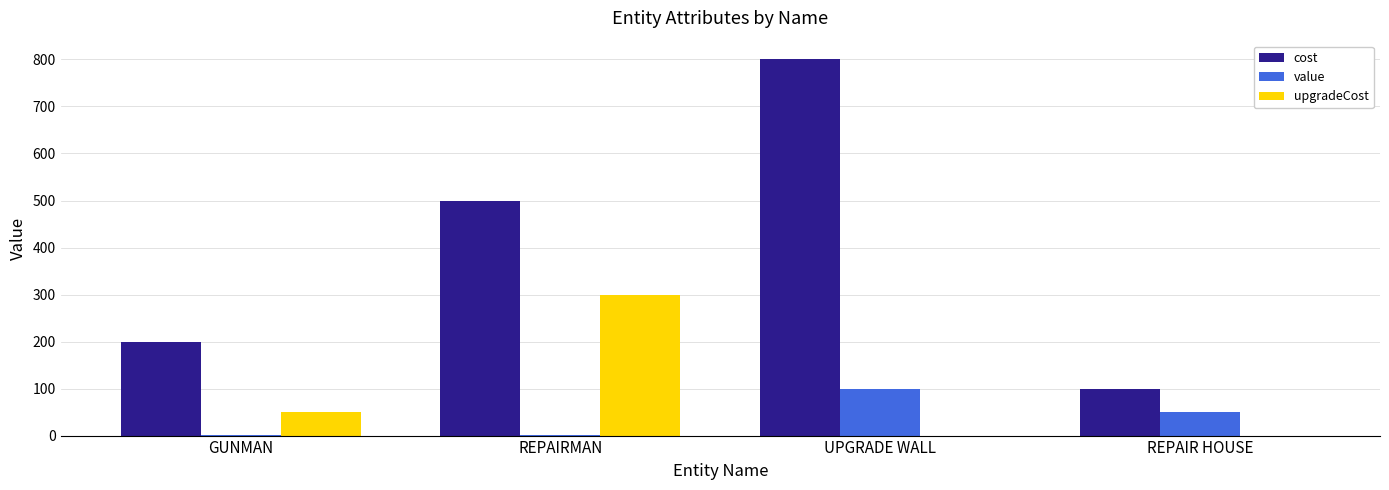

Is it true that upgradeCost equals 300 at REPAIRMAN?

True